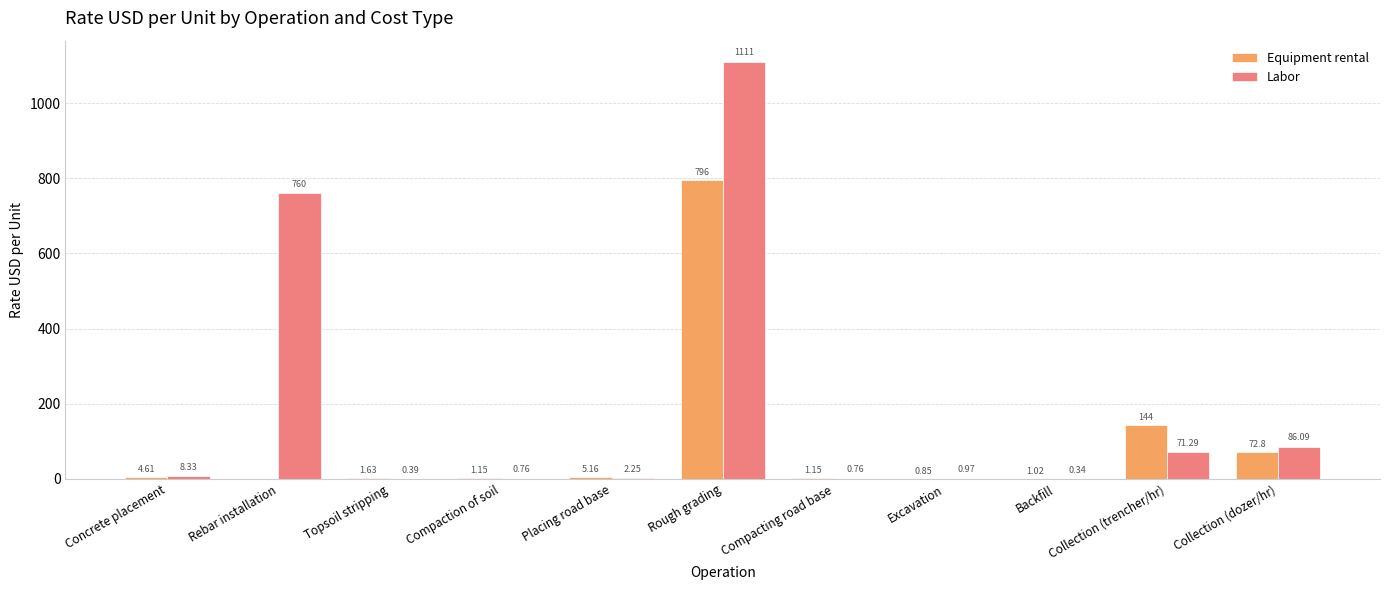

At which label does Equipment rental first exceed 1?

Concrete placement